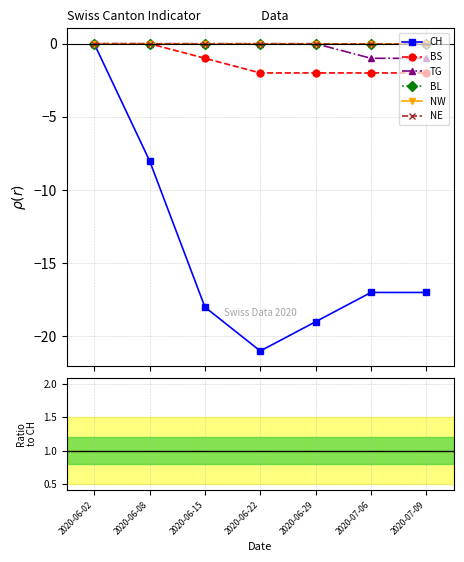

Rank the series at 2020-06-08 from highest to lowest value.

BS, TG, BL, NW, NE, CH